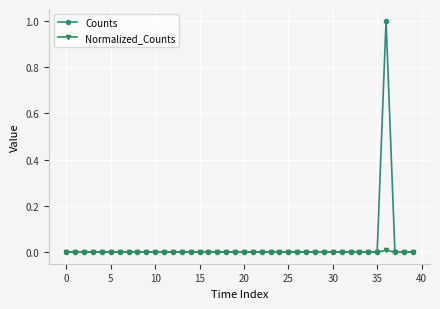

List the series in order of their peak value, lowest first.

Normalized_Counts, Counts